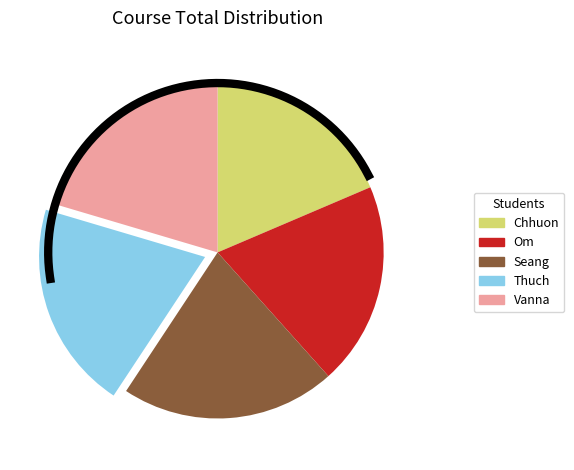

How many segments does this pie chart have?

5